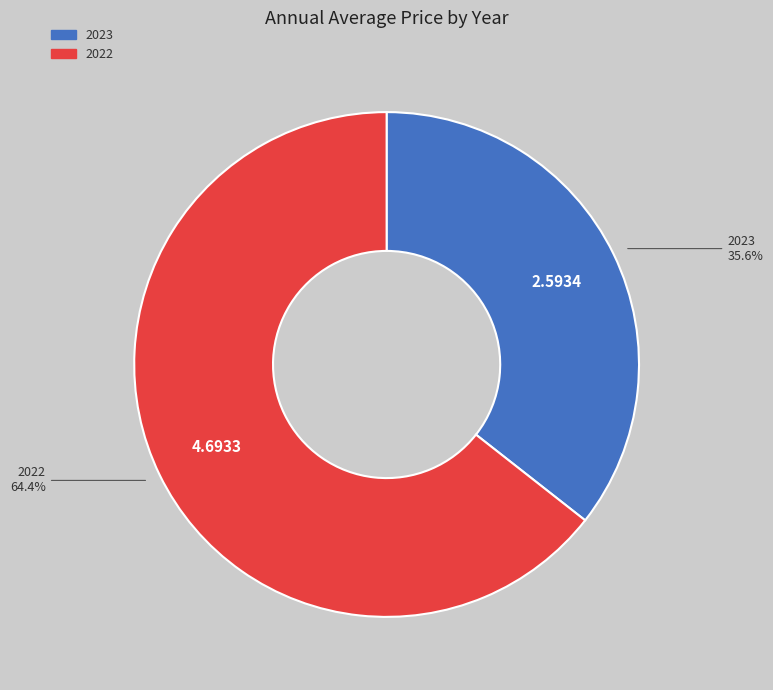

To the nearest percent, what is the average slice percentage?

50%